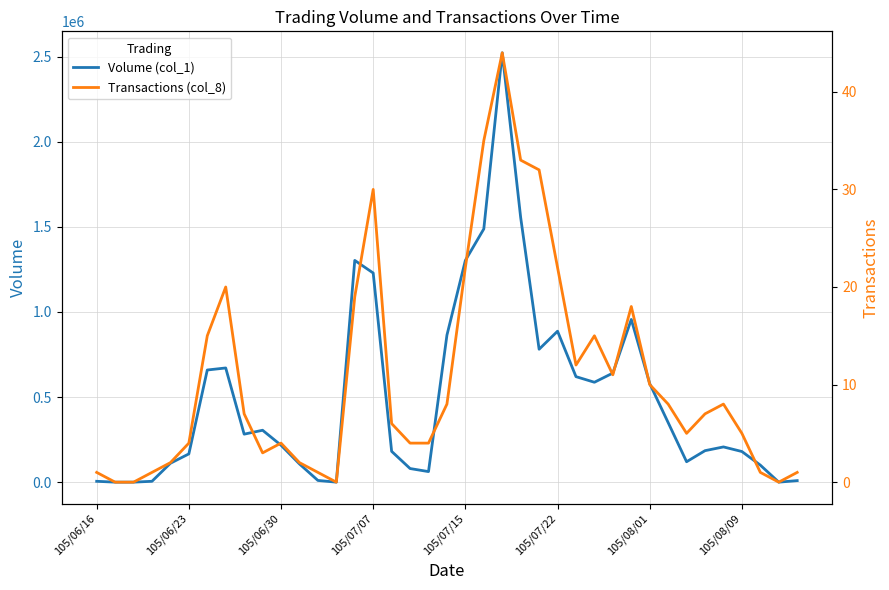

How many positive values does the Volume (col_1) series have?

35